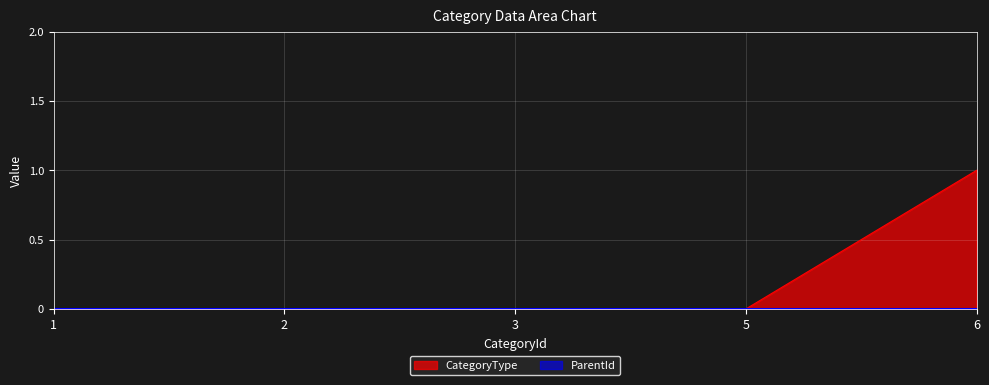

Does the chart display data point markers on the line(s)?

No